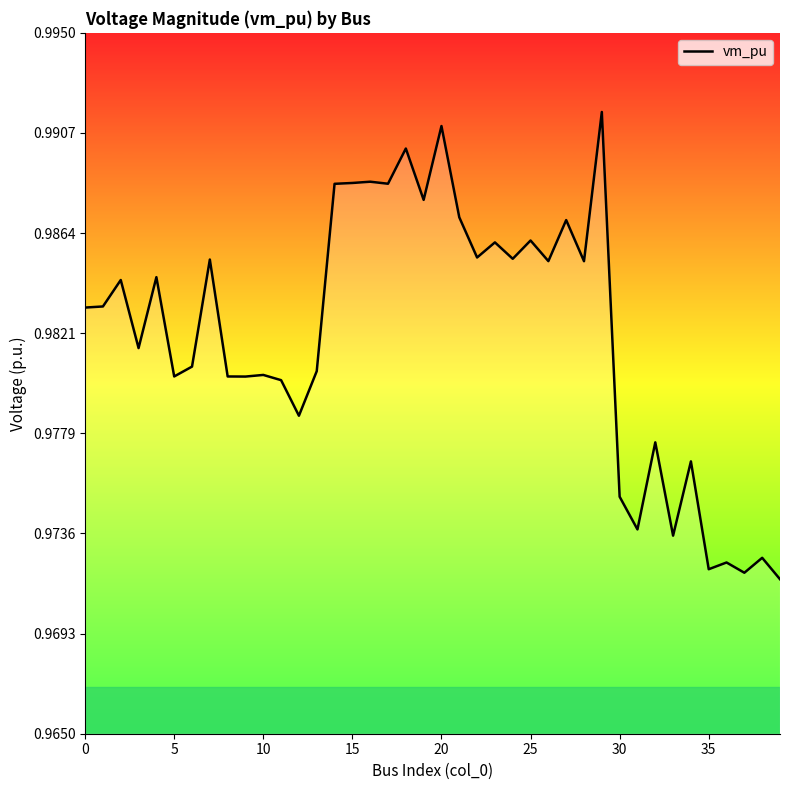

Does the chart have visible grid lines?

No